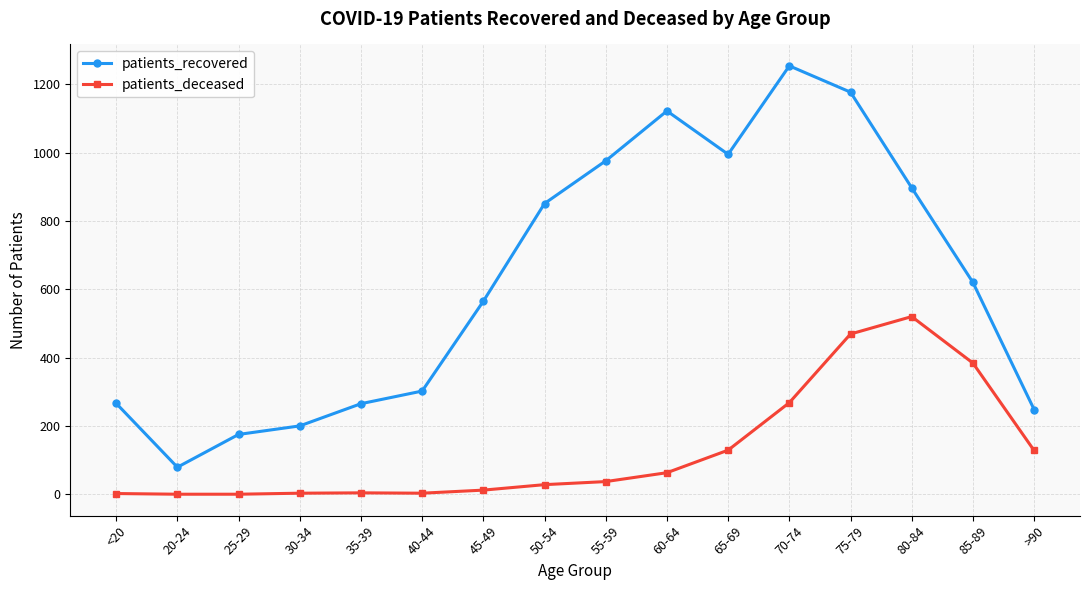

True or false: patients_recovered has more than 0 interior local peaks.

True